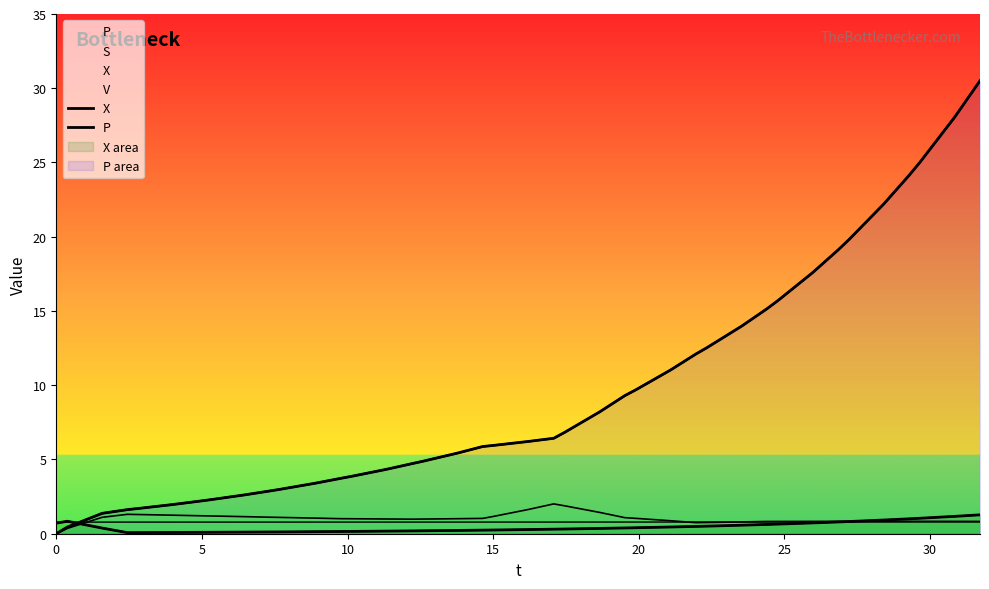

What are all the series names shown in the legend?

X, P